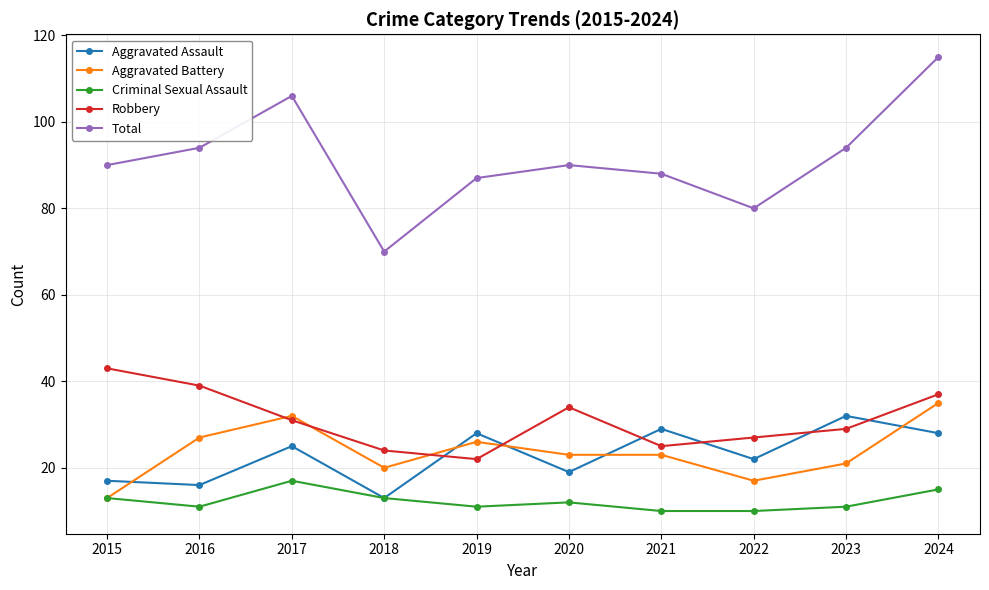

In Total, how many points are lower than both neighbors (excluding endpoints)?

2